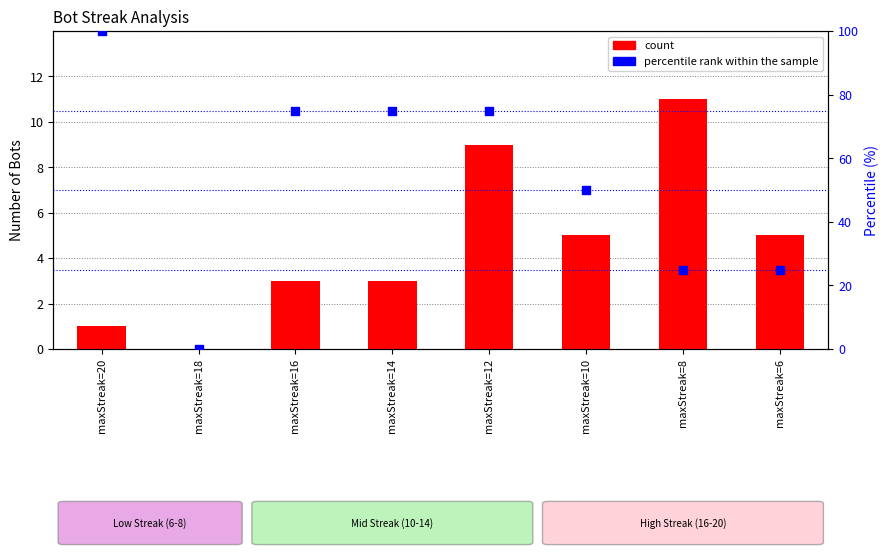

Which series has the largest total across all categories?

percentile rank within the sample